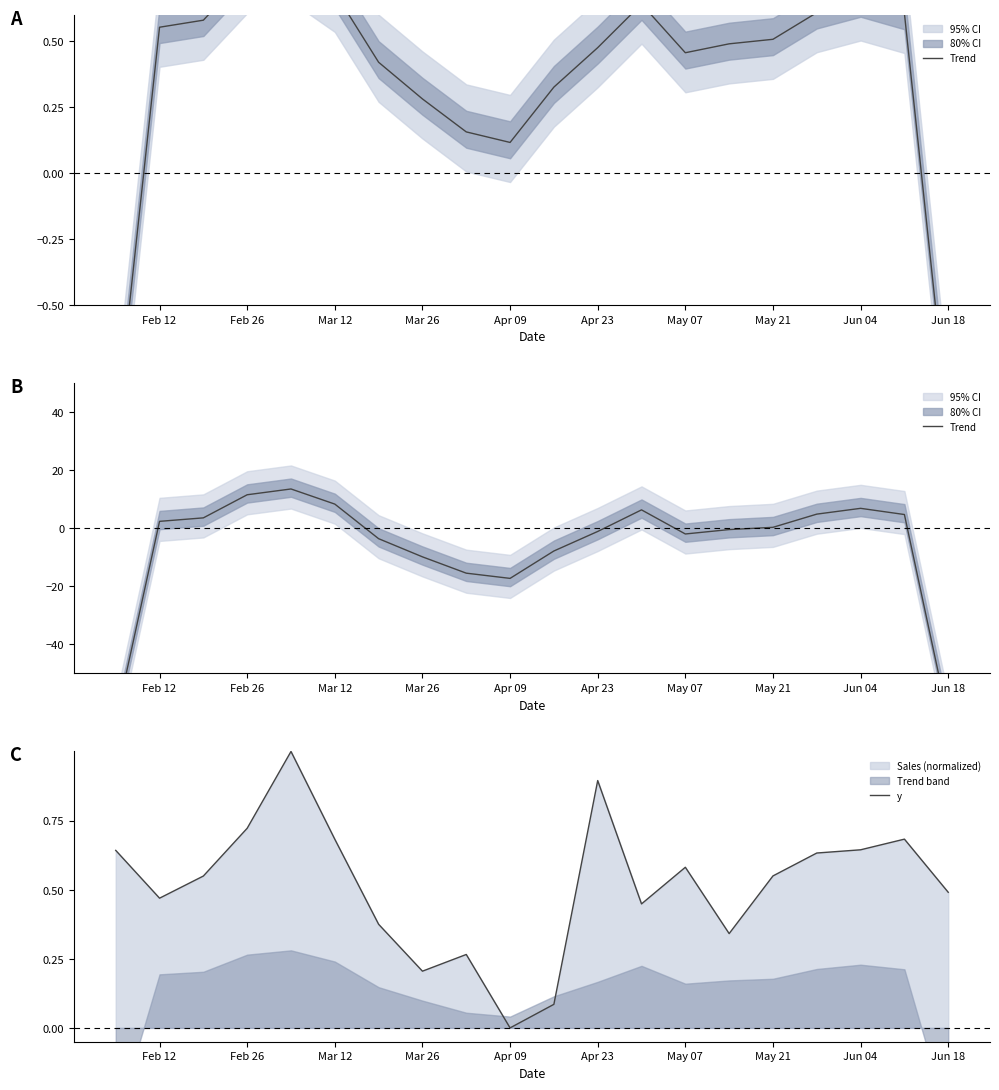

Is this an area chart (filled region under the line)?

No